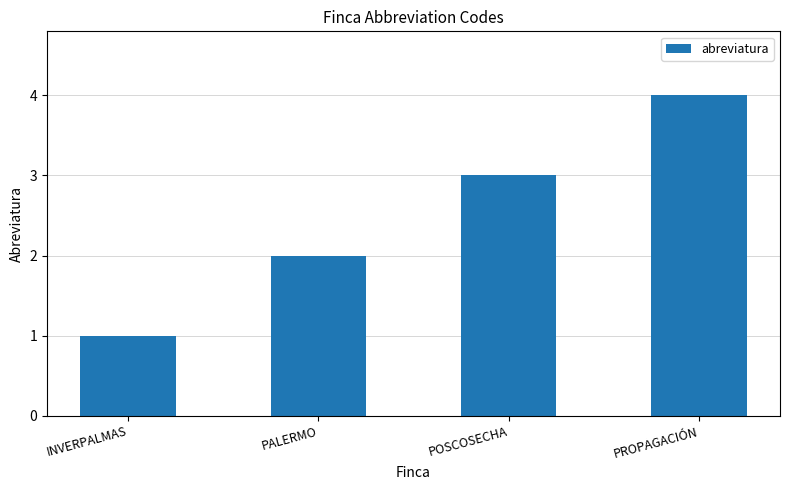

What is the label of the 2nd bar from the right?

POSCOSECHA